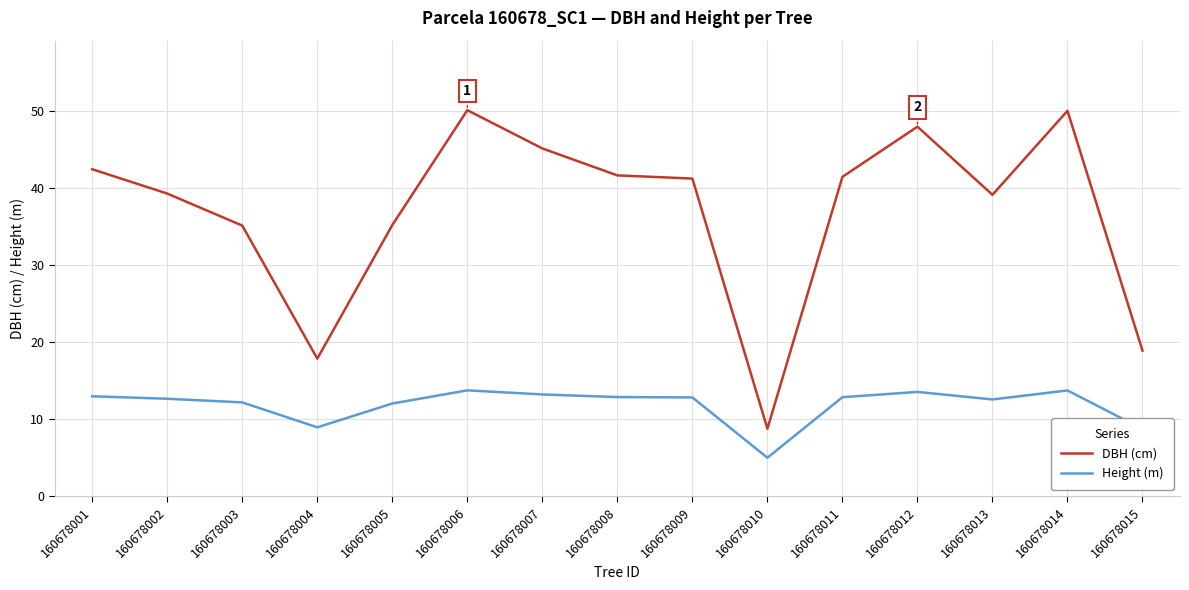

What is the smallest value displayed?

5.0